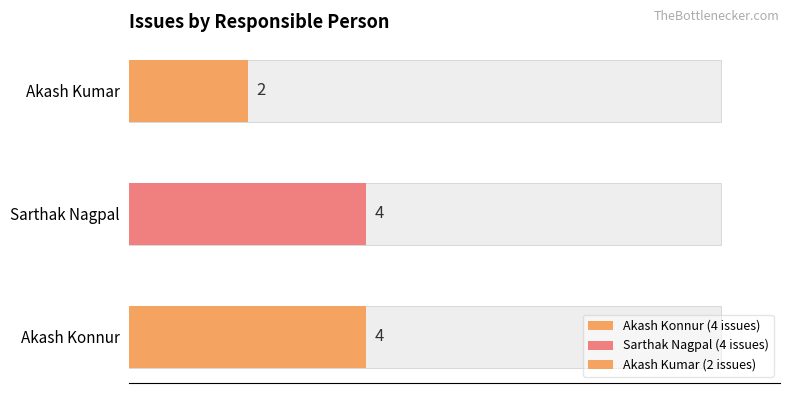

Reading left to right, what are all the values shown in this chart?

Akash Konnur=4	Sarthak Nagpal=4	Akash Kumar=2